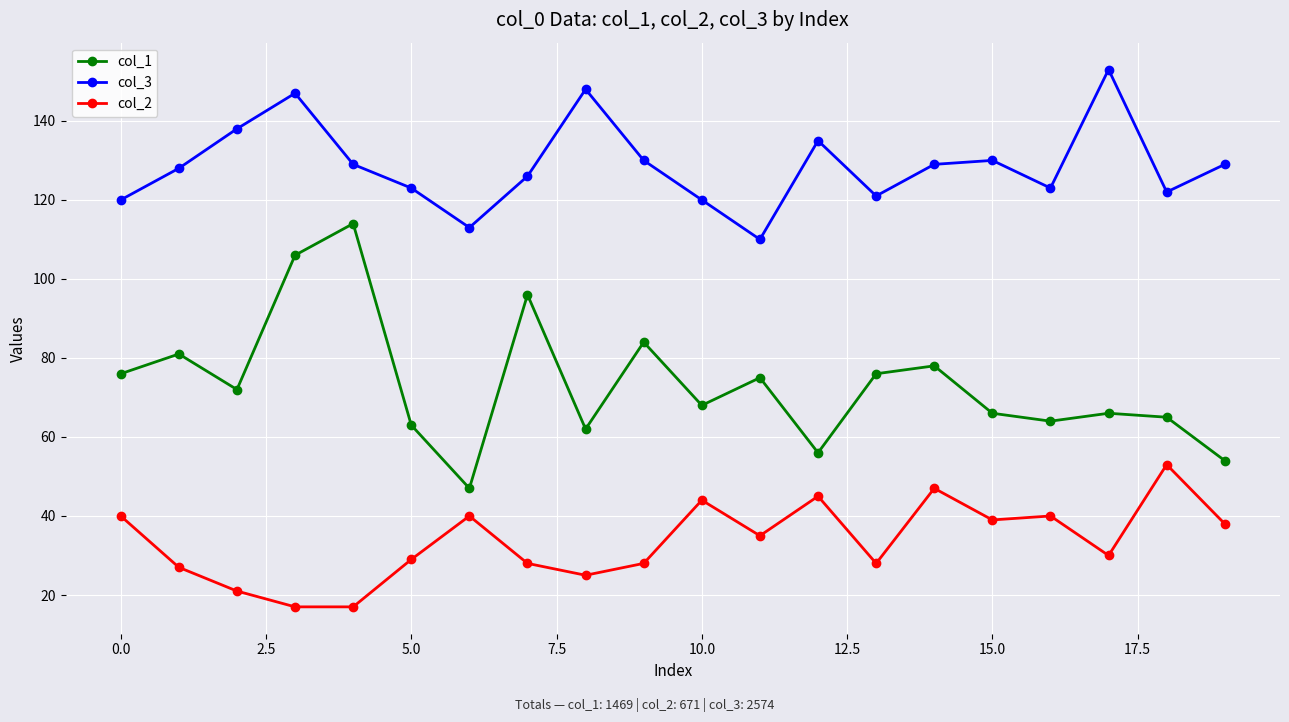

What is the sum of all col_2 values?

671